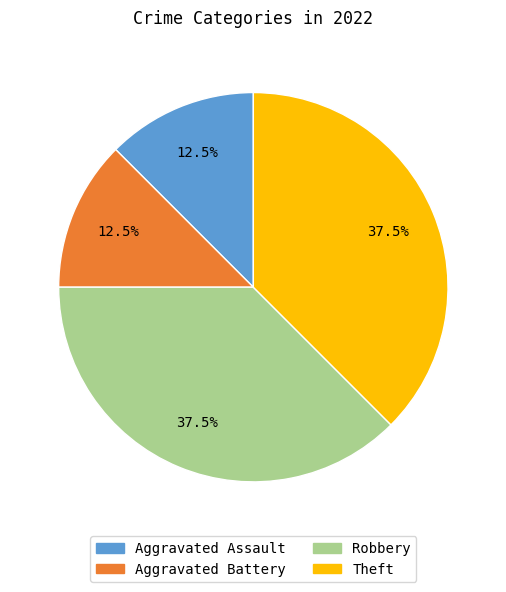

Is the sum of Theft and Robbery greater than half?

Yes